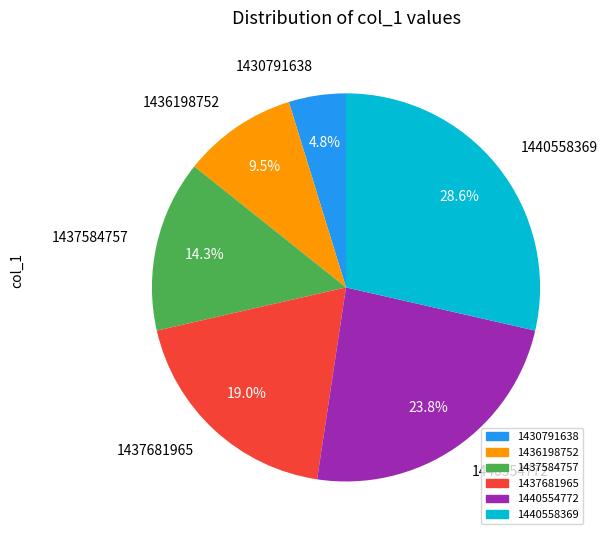

Do 1436198752 and 1430791638 together represent more than half of the pie?

No